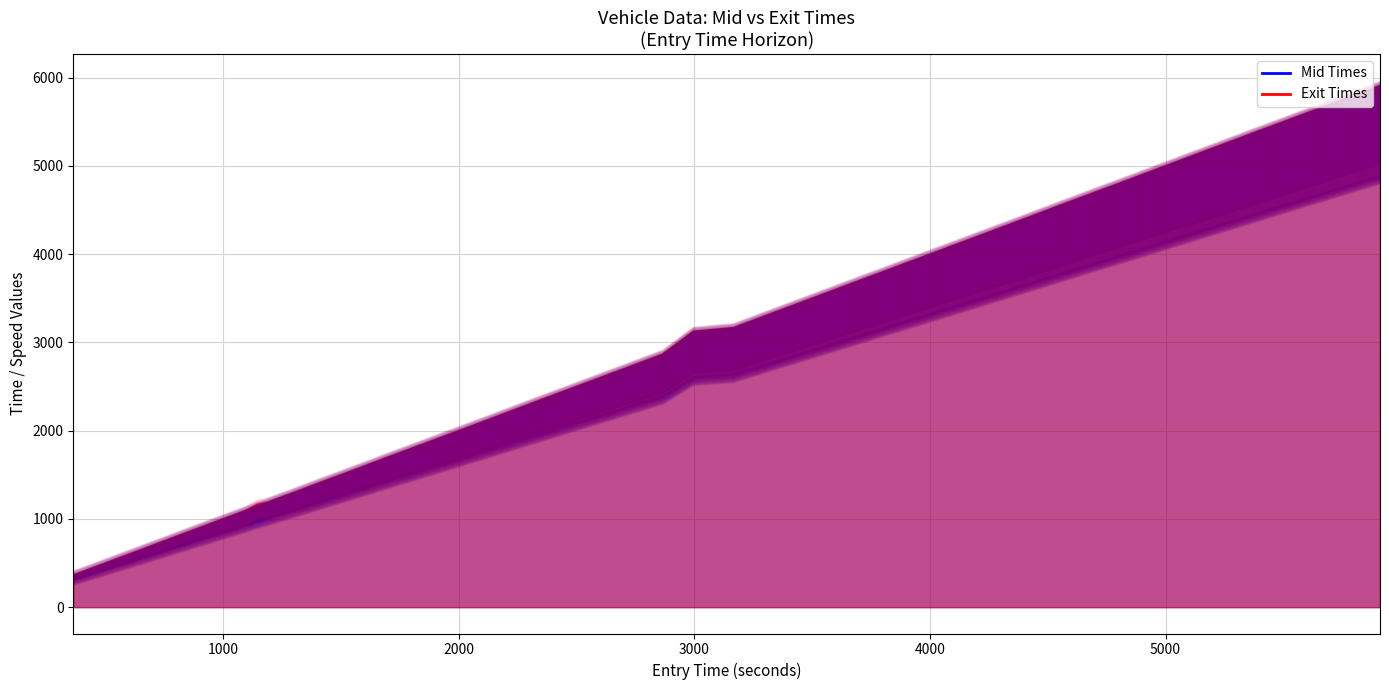

Is it true that entry equals 1083.9 at 5?

True